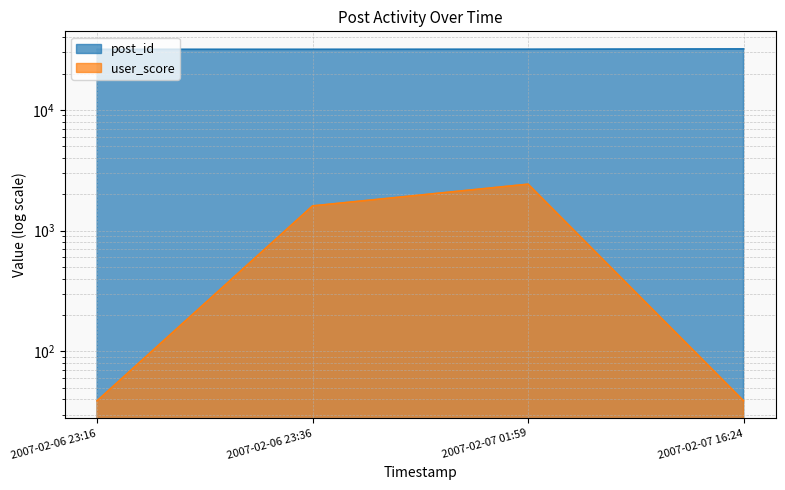

True or false: user_score and post_id cross at least once.

False